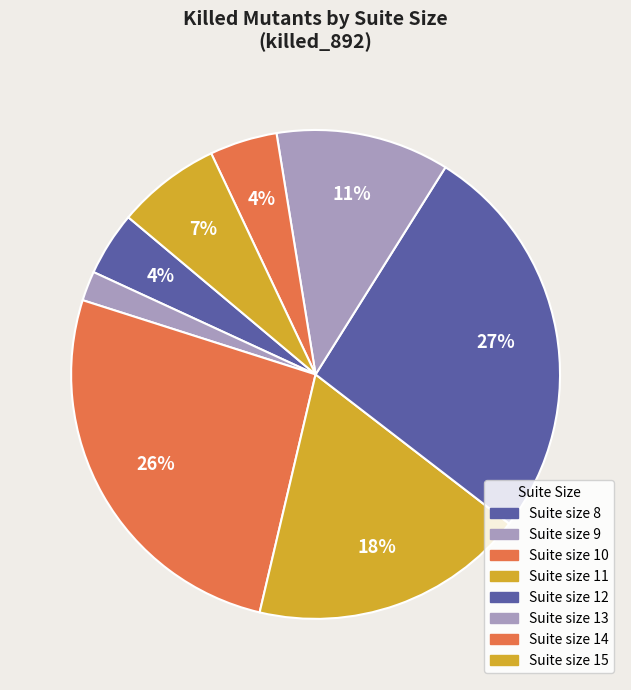

Is there a majority slice in this chart?

No